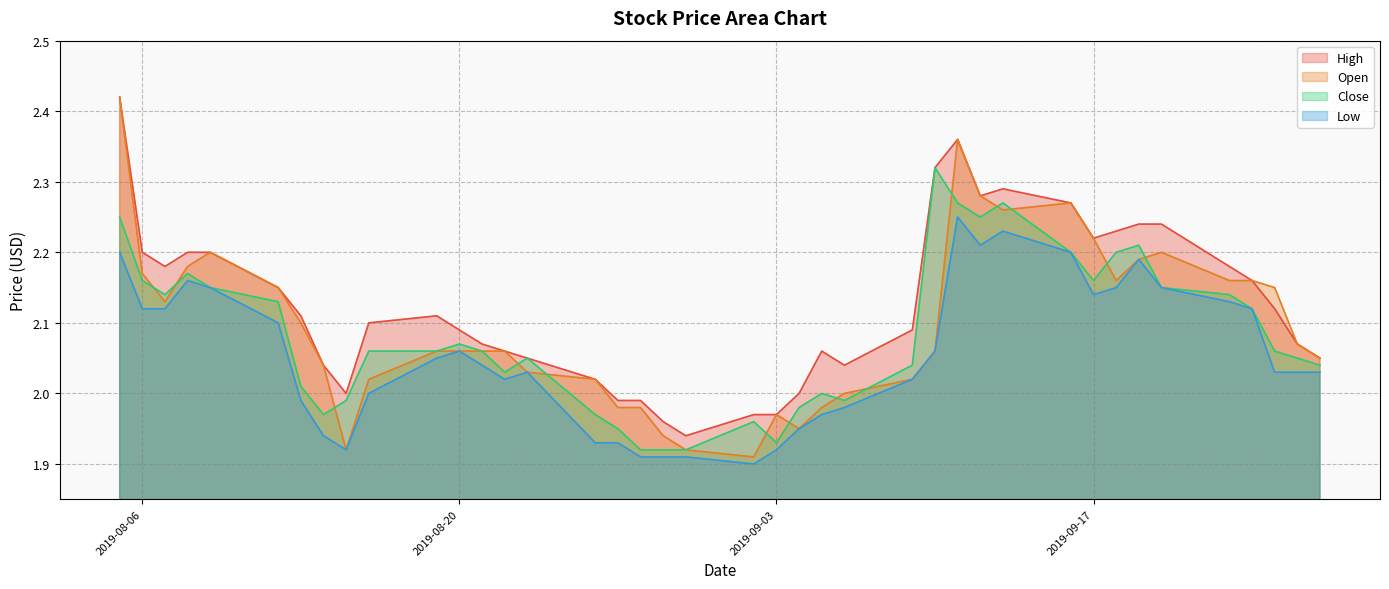

Which has a higher value, 2019-09-19 or 2019-09-18?

2019-09-19